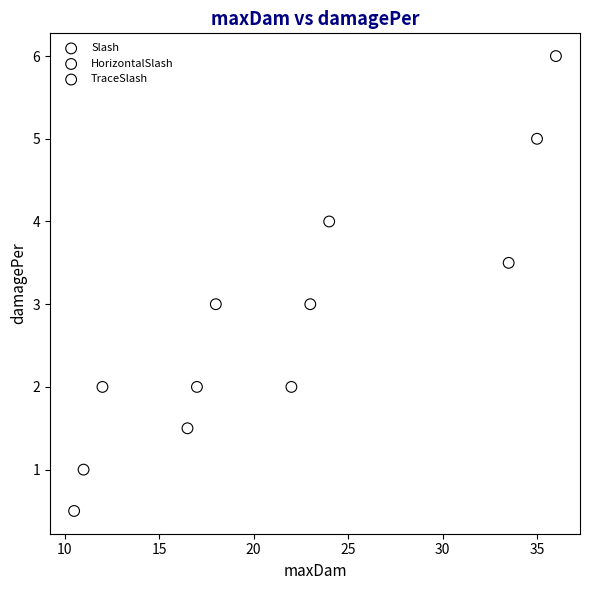

Which series reaches the minimum Y coordinate?

Slash